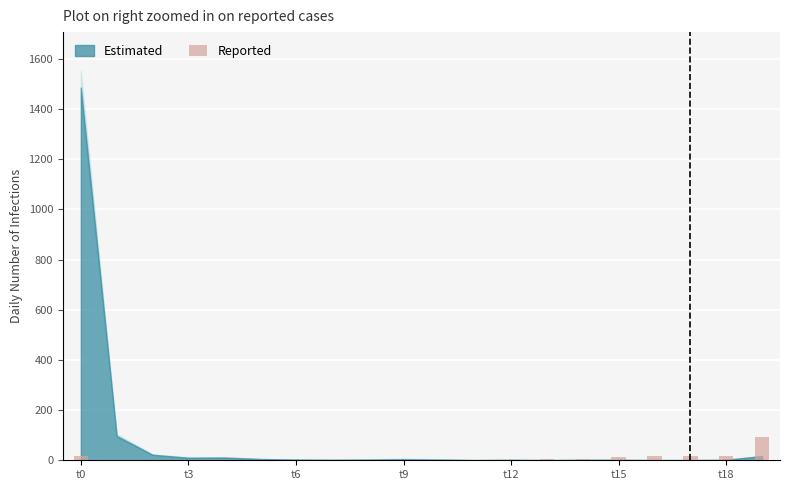

What is the greatest value displayed?

93